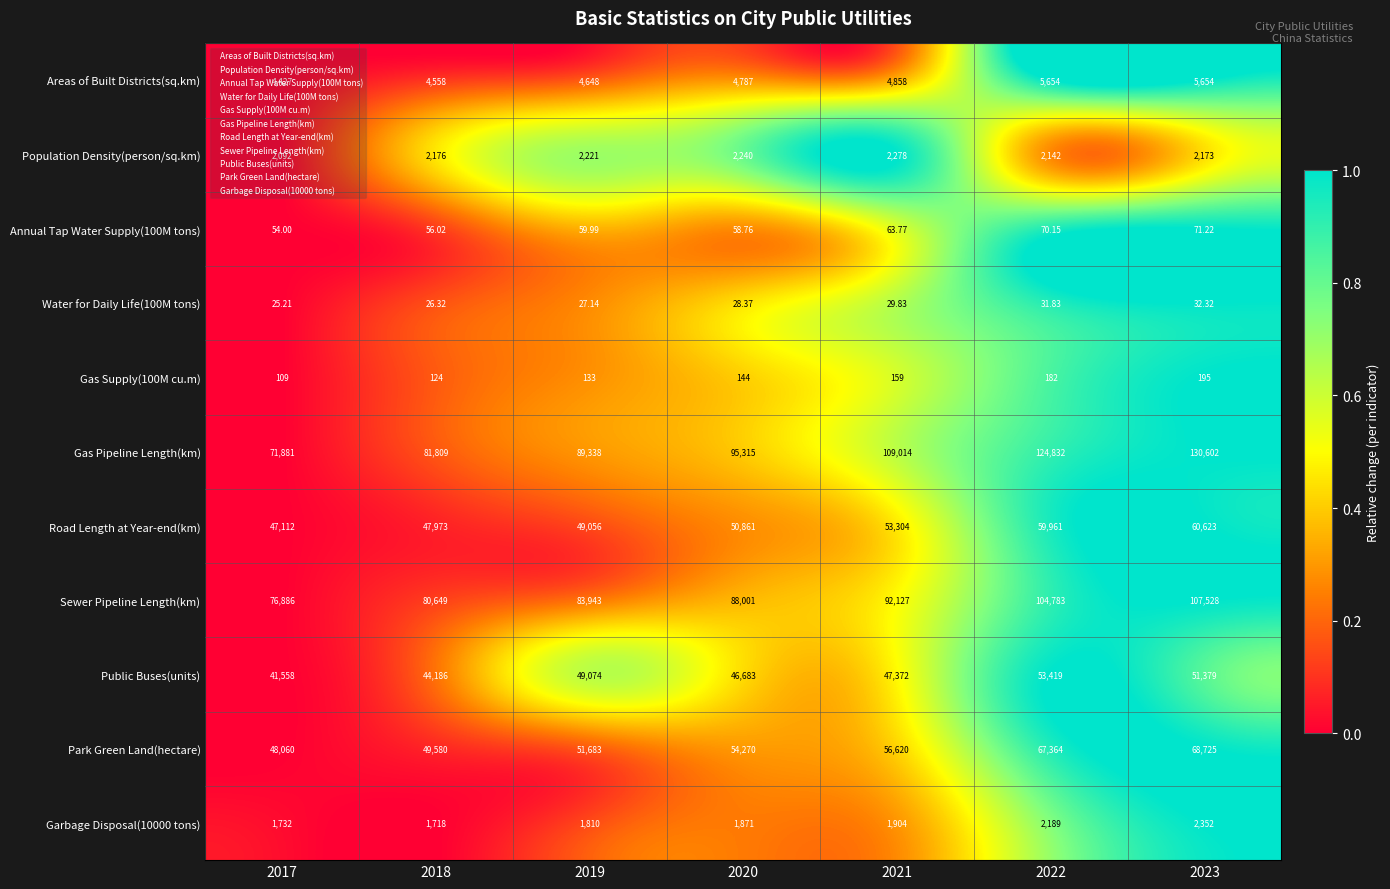

How many data points in Garbage Disposal(10000 tons) are less than 1871?

3